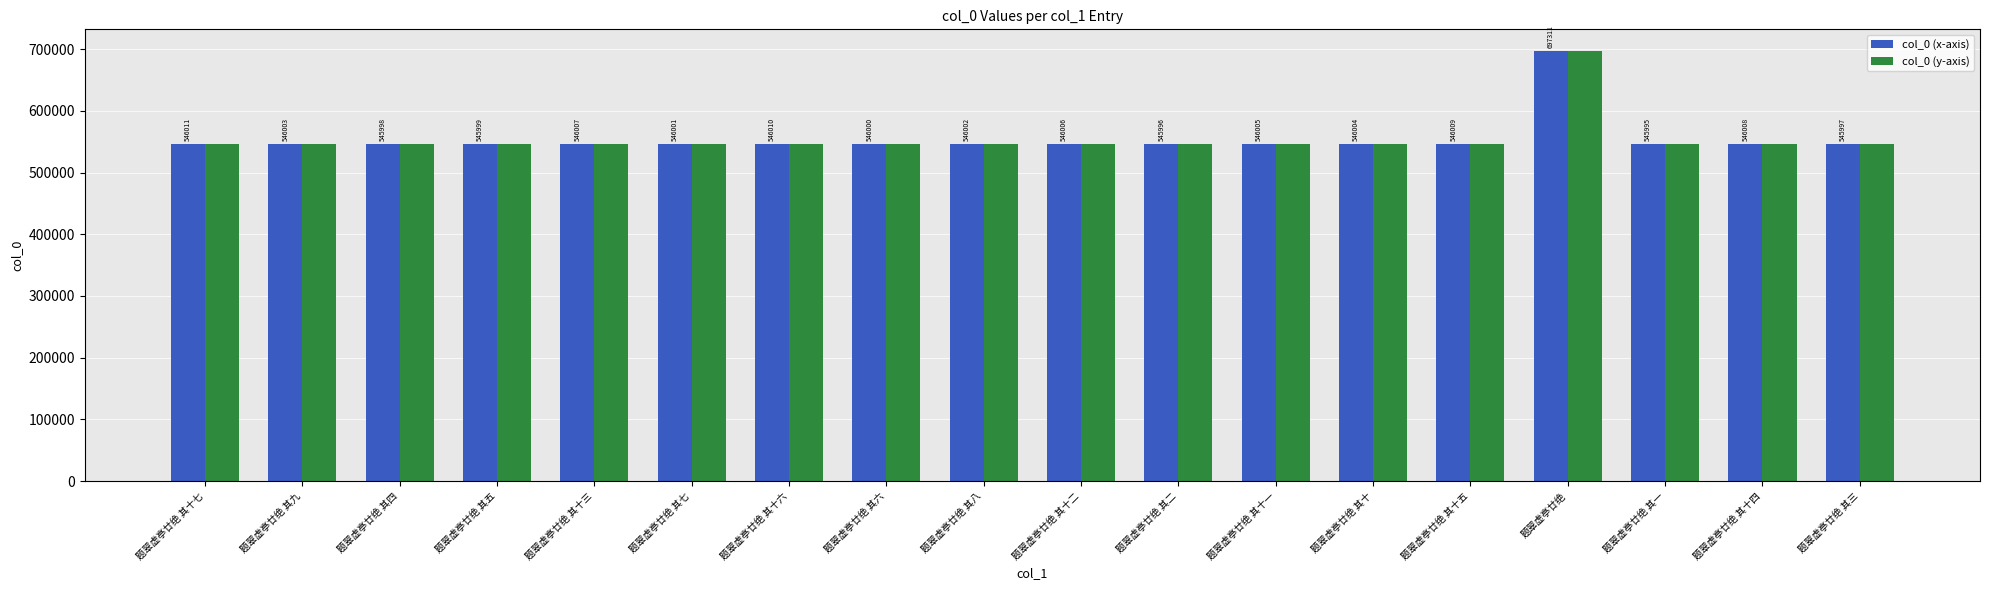

List the labels in order of col_0 (x-axis) value, largest first.

题翠虚亭廿绝, 题翠虚亭廿绝 其十七, 题翠虚亭廿绝 其十六, 题翠虚亭廿绝 其十五, 题翠虚亭廿绝 其十四, 题翠虚亭廿绝 其十三, 题翠虚亭廿绝 其十二, 题翠虚亭廿绝 其十一, 题翠虚亭廿绝 其十, 题翠虚亭廿绝 其九, 题翠虚亭廿绝 其八, 题翠虚亭廿绝 其七, 题翠虚亭廿绝 其六, 题翠虚亭廿绝 其五, 题翠虚亭廿绝 其四, 题翠虚亭廿绝 其三, 题翠虚亭廿绝 其二, 题翠虚亭廿绝 其一